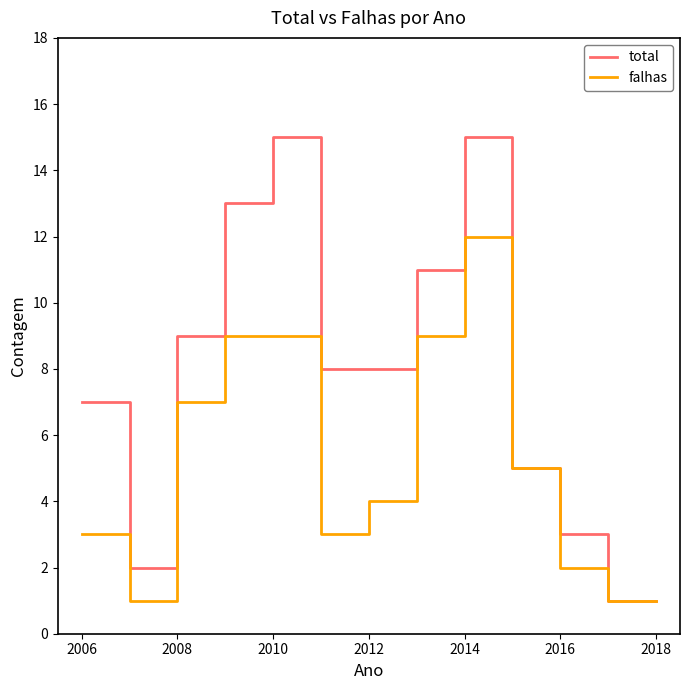

List the series in order of their overall mean, lowest first.

falhas, total